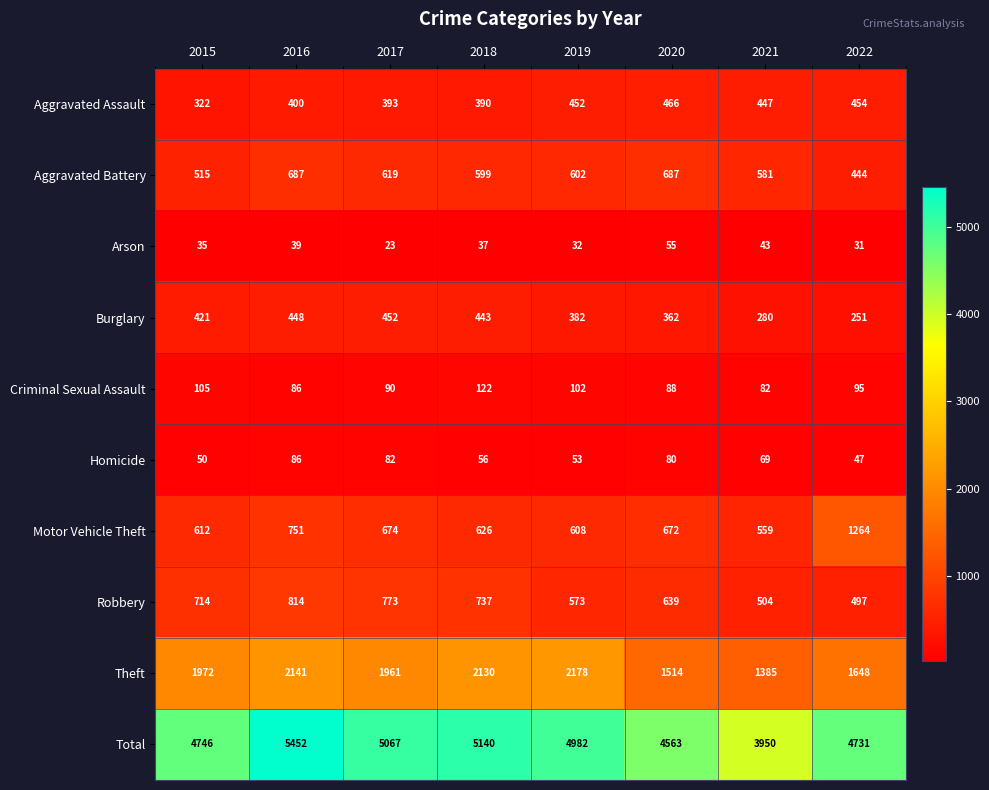

Which category has the lowest value in the Total series?

2021